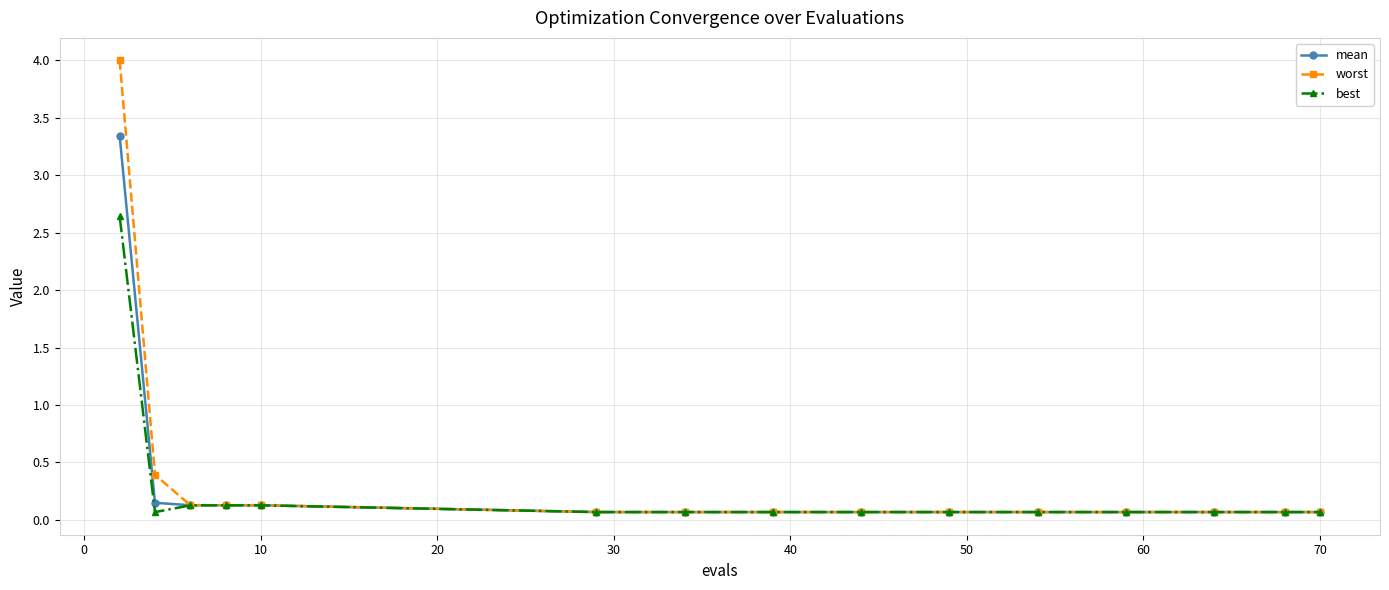

Which series has the widest spread of values?

worst